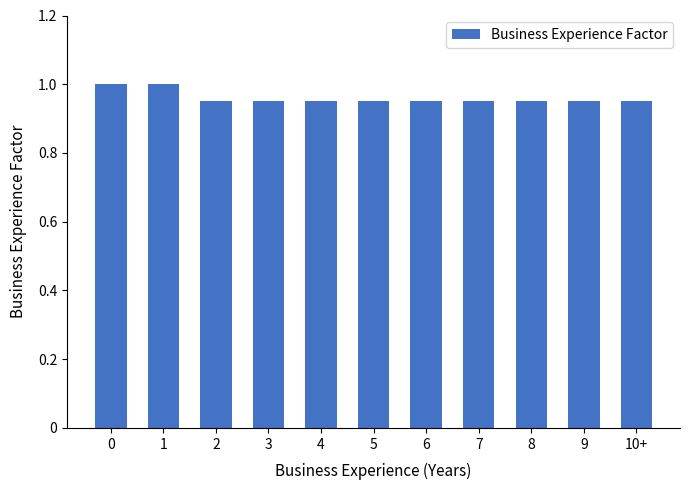

What is the label of the 4th bar from the right?

7